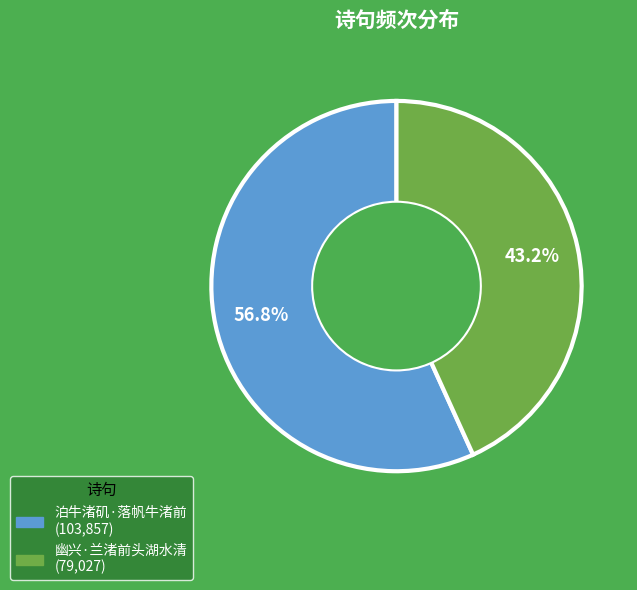

Rank the categories by value from lowest to highest.

幽兴·兰渚前头湖水清, 泊牛渚矶·落帆牛渚前